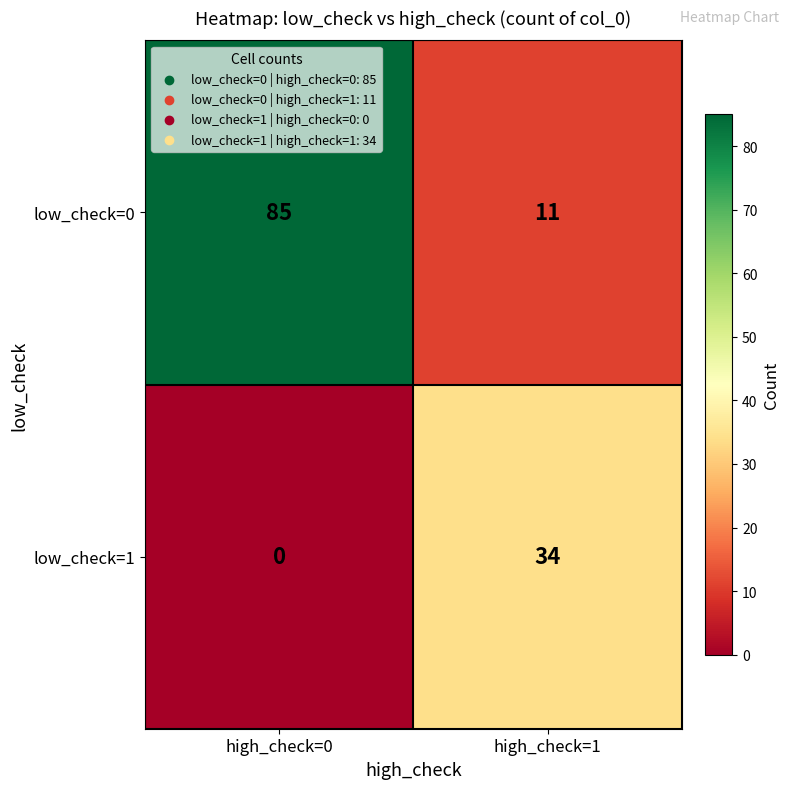

Which category has the highest value across all series?

high_check=0